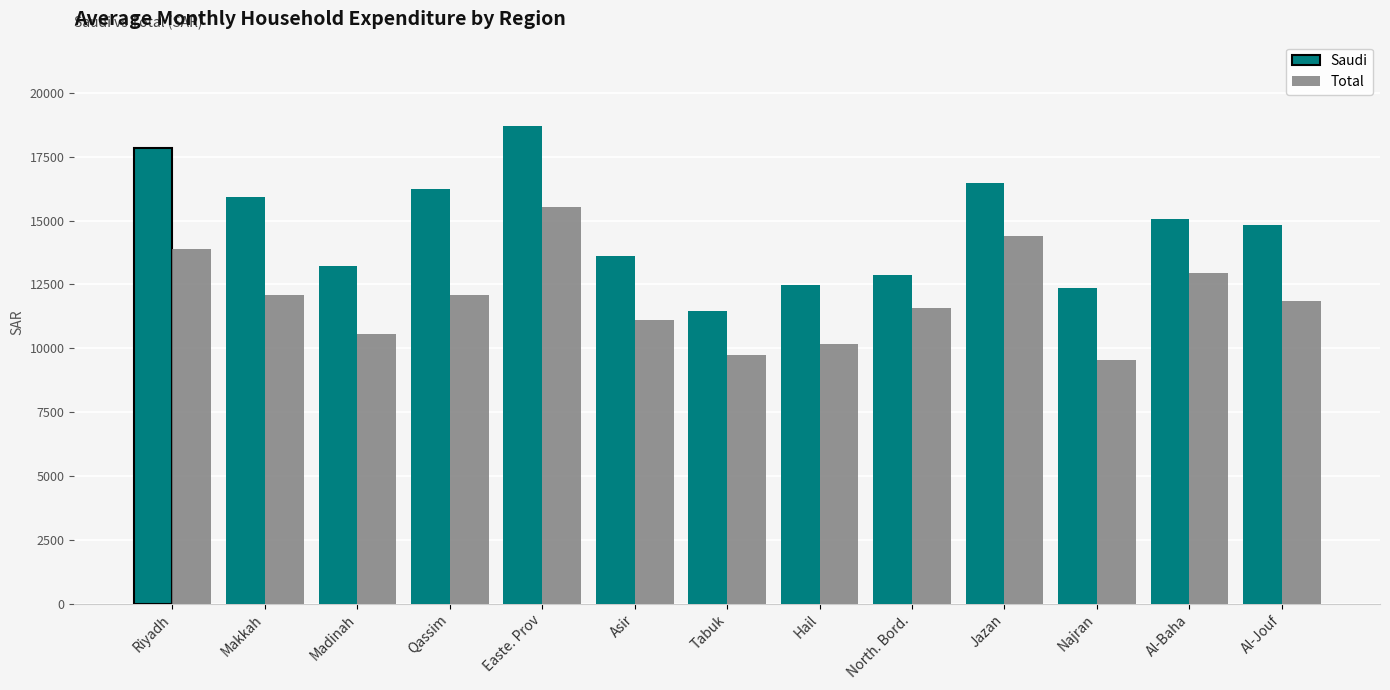

How many data points in Saudi are above 14804?

7